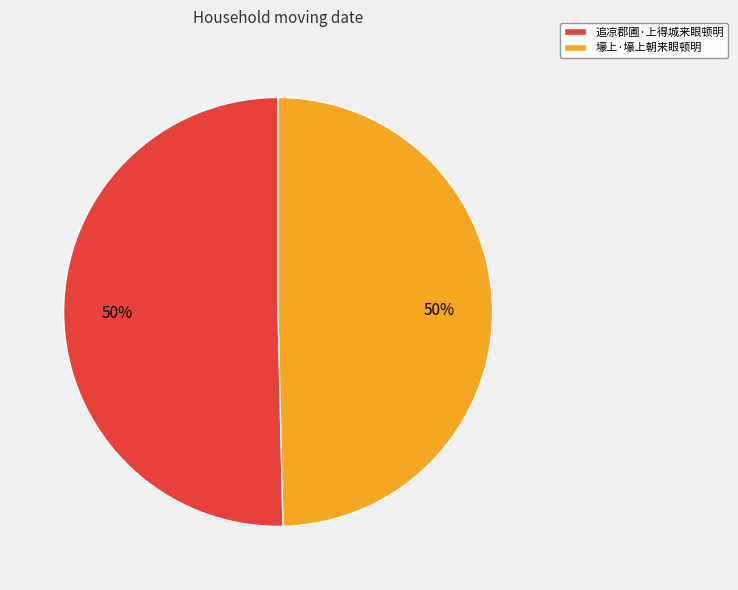

To the nearest percent, what is the average slice percentage?

50%